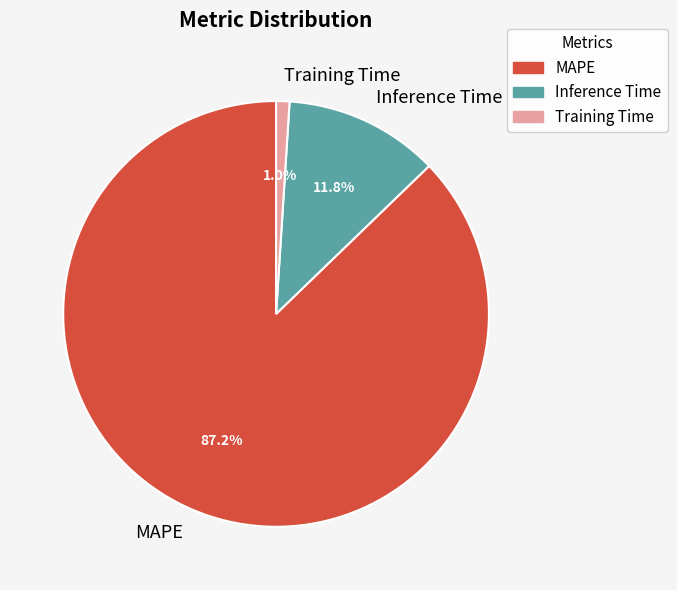

To the nearest percent, what percentage of the pie is MAPE?

87%